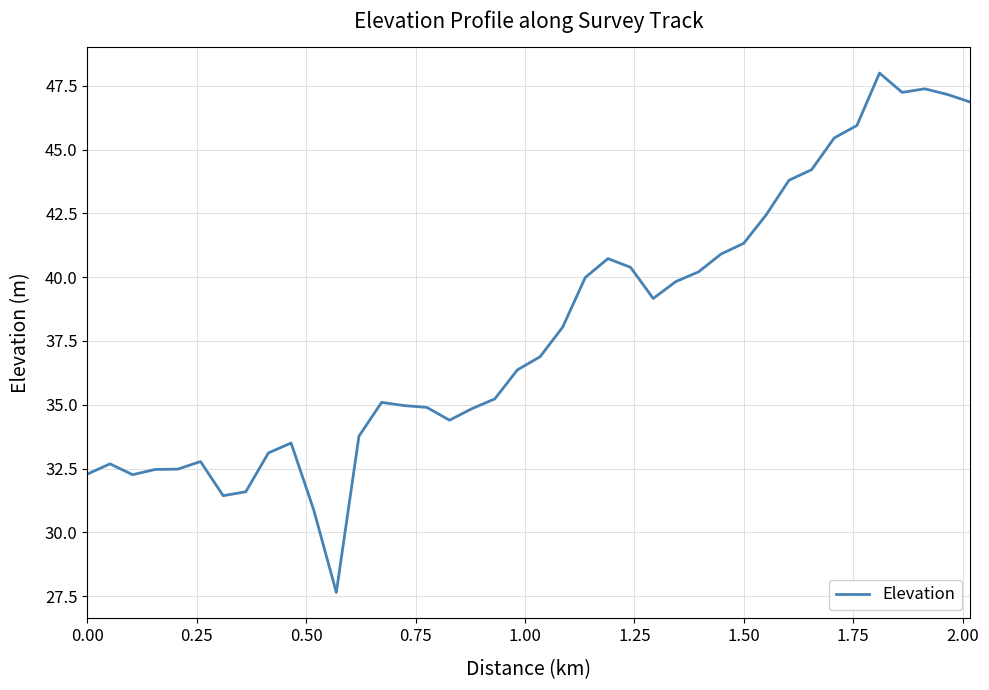

What is the greatest value displayed?

48.0